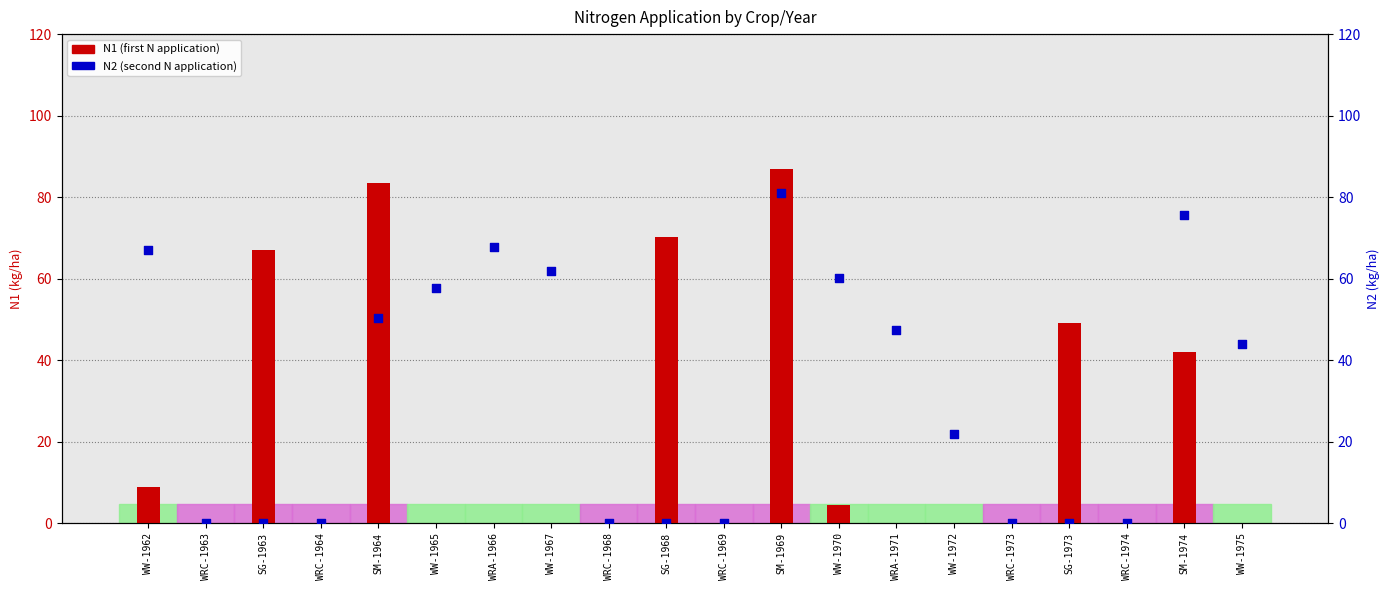

At how many categories does at least one series exceed 34?

13